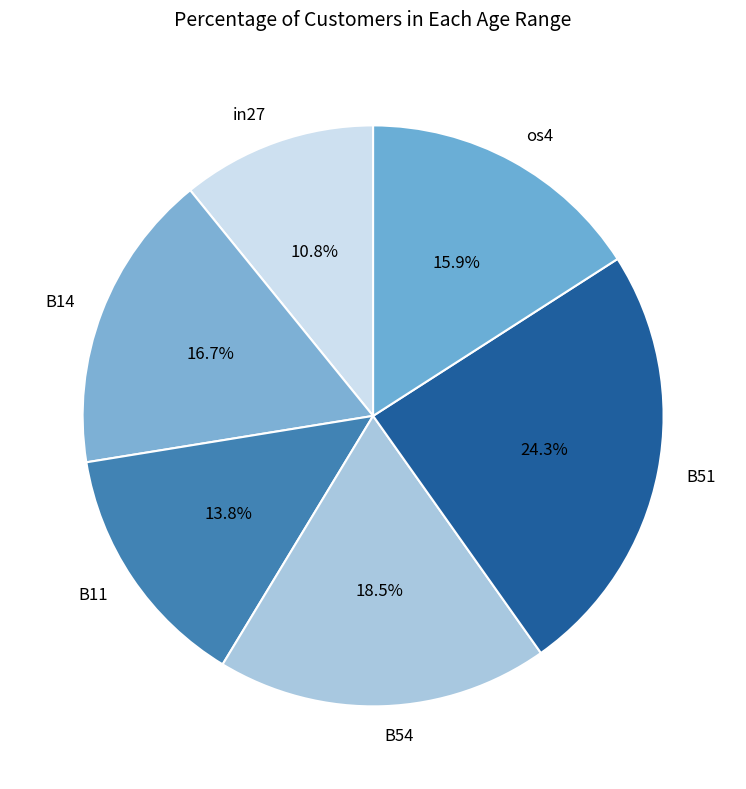

Which has a higher value, in27 or B14?

B14